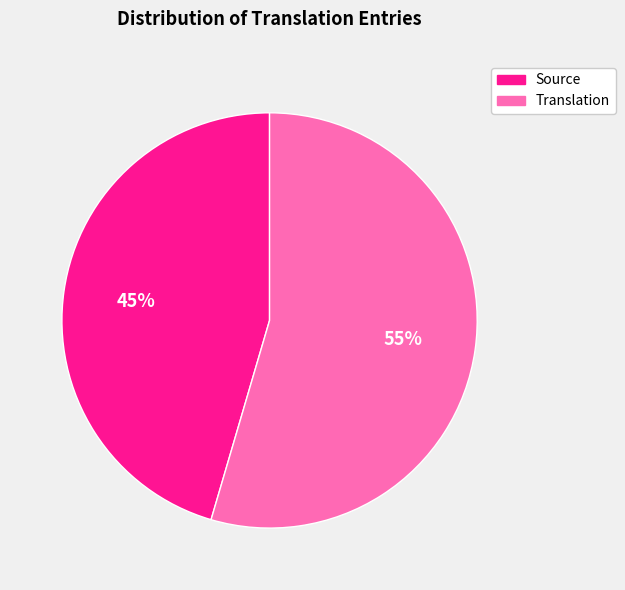

Between Translation and Source, which is larger?

Translation